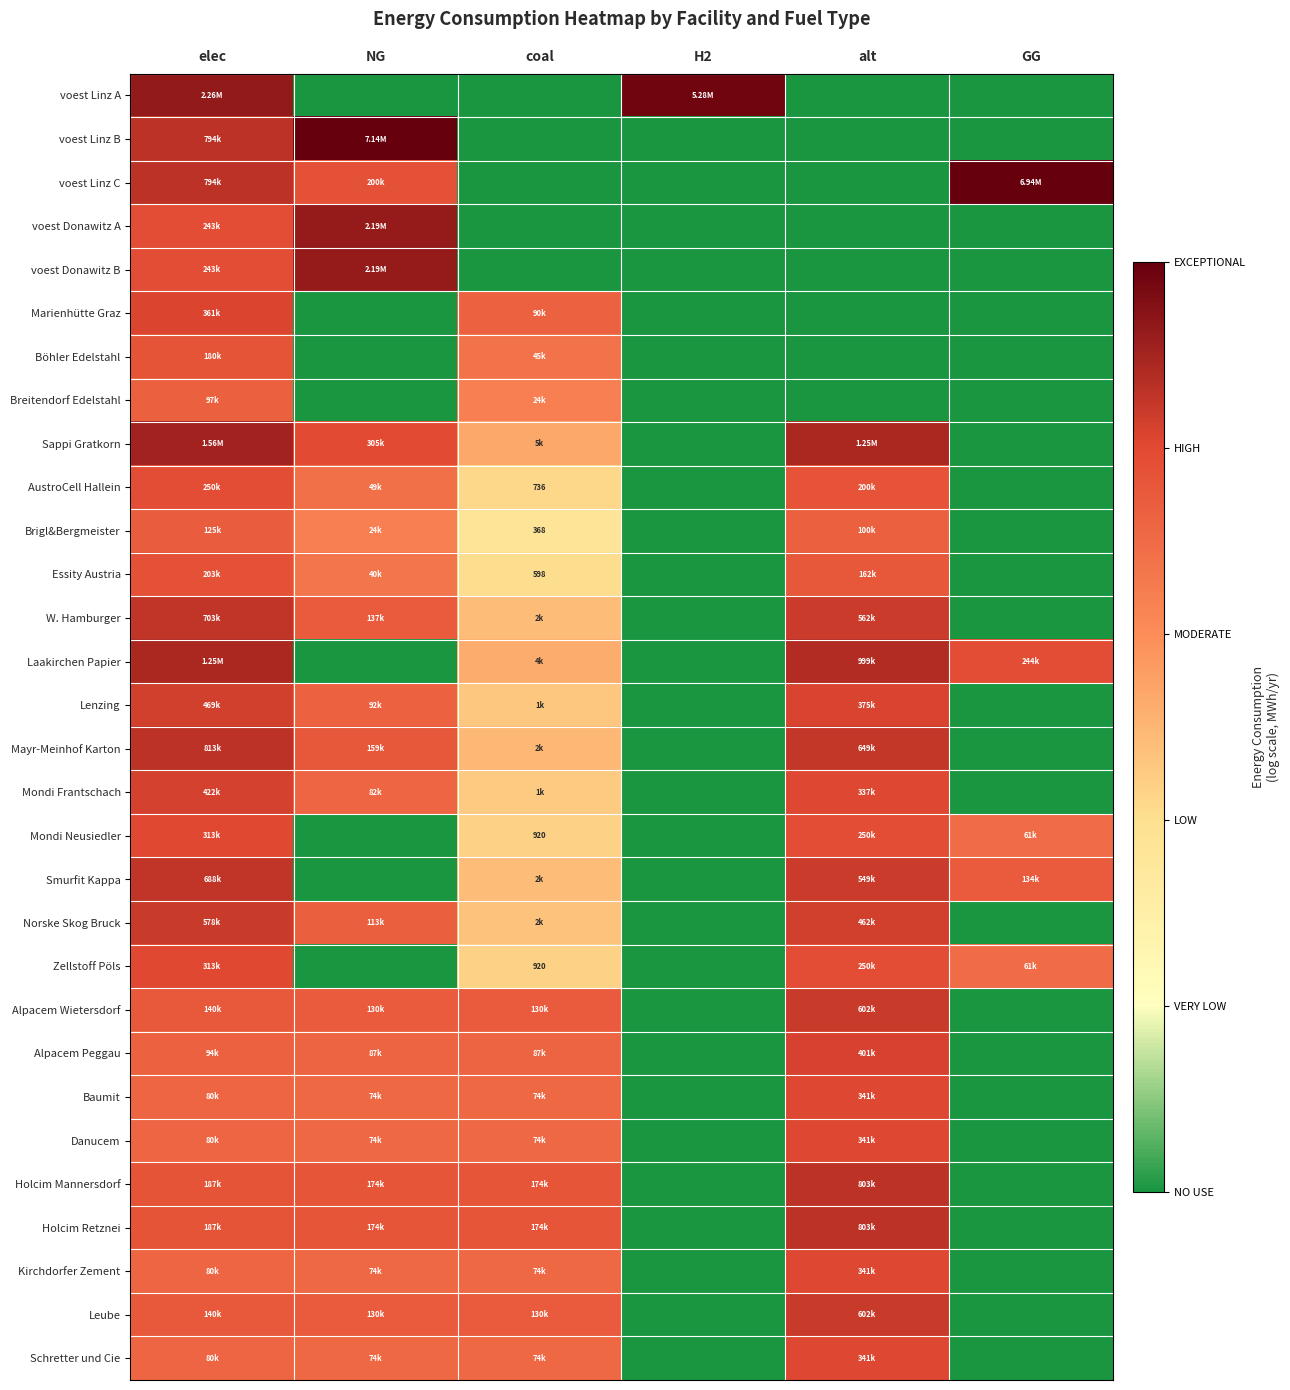

Rank the categories by Danucem value from highest to lowest.

alt, elec, NG, coal, H2, GG